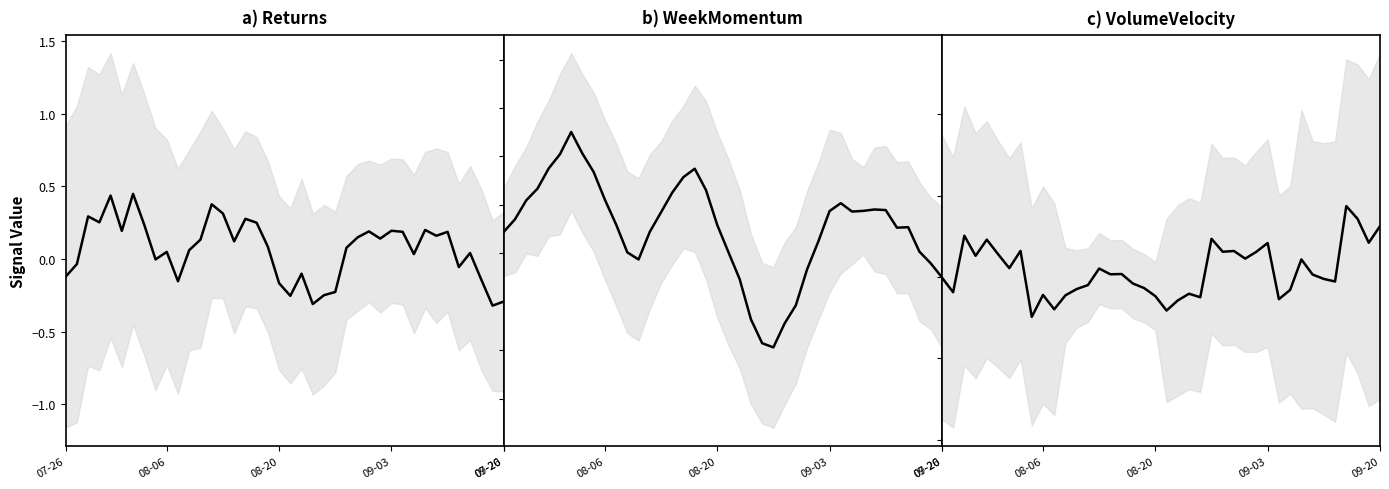

Is the value of Returns at 09-03 greater than the value of VolumeVelocity at 18?

Yes